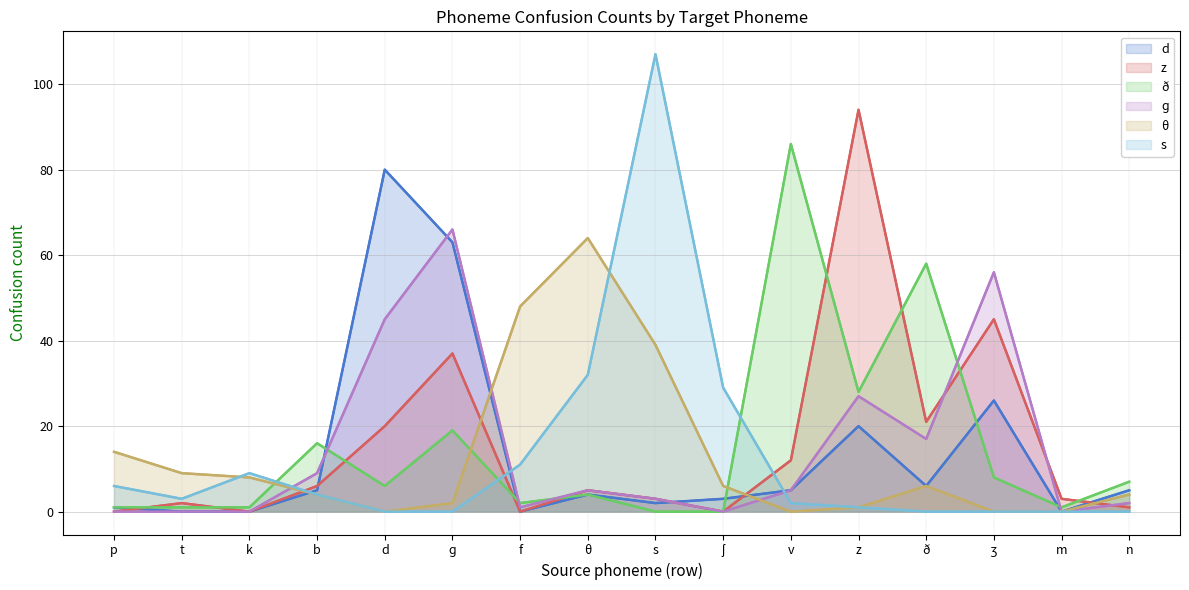

True or false: θ has a value of 4 at b.

True